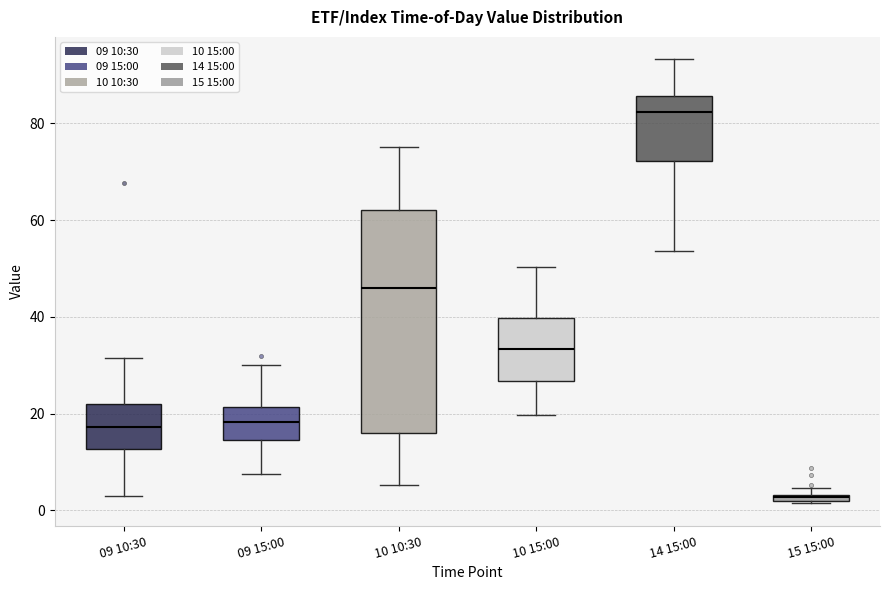

Which box has the highest median line?

14 15:00